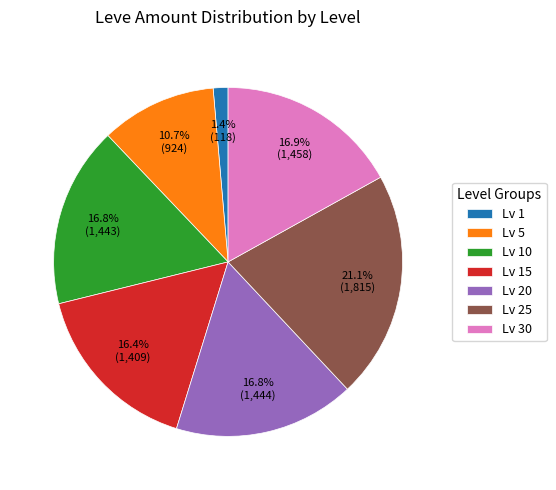

Does Lv 5 represent more than half of the total?

No